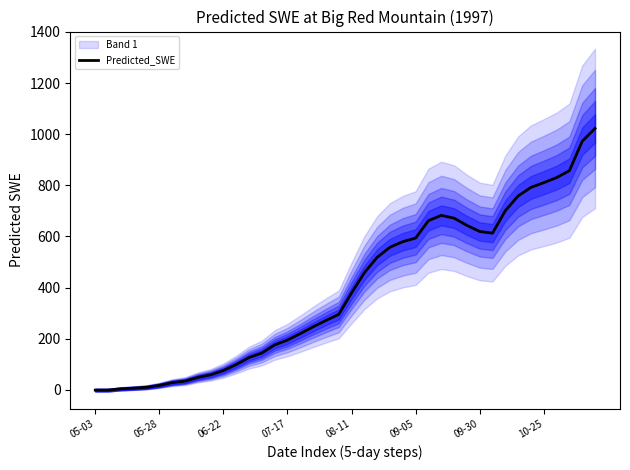

What is the sum of the values at 18 and 35?

1082.1